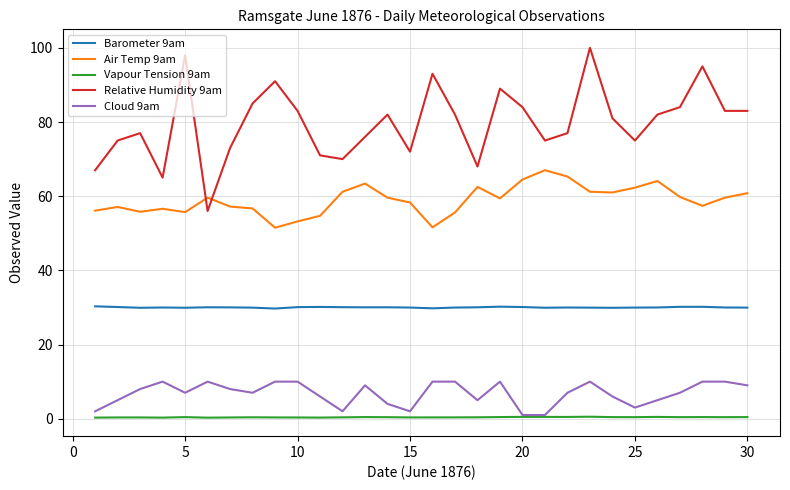

What is the difference between the maximum and second lowest values in the Air Temp 9am series?

15.4